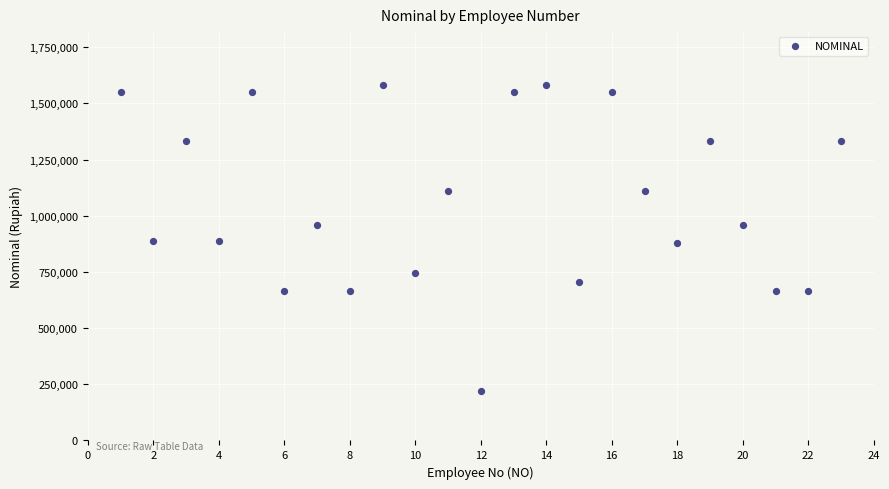

What is the range of Y values (max minus min)?

1362234